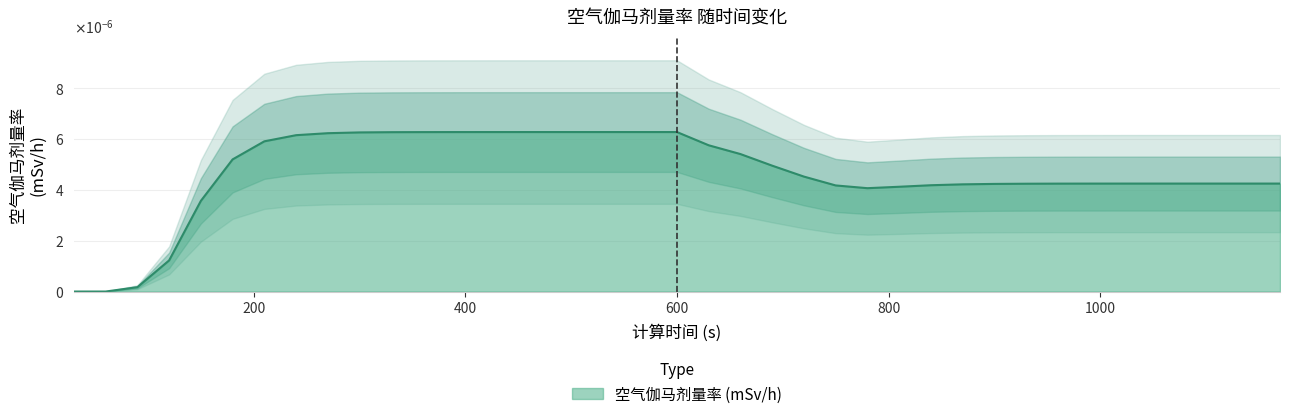

List the labels in order of value, smallest first.

30, 60, 90, 120, 150, 780, 810, 750, 840, 870, 900, 930, 960, 990, 1020, 1050, 1080, 1110, 1140, 1170, 720, 690, 180, 660, 630, 210, 240, 270, 300, 330, 360, 390, 420, 450, 480, 510, 540, 570, 600